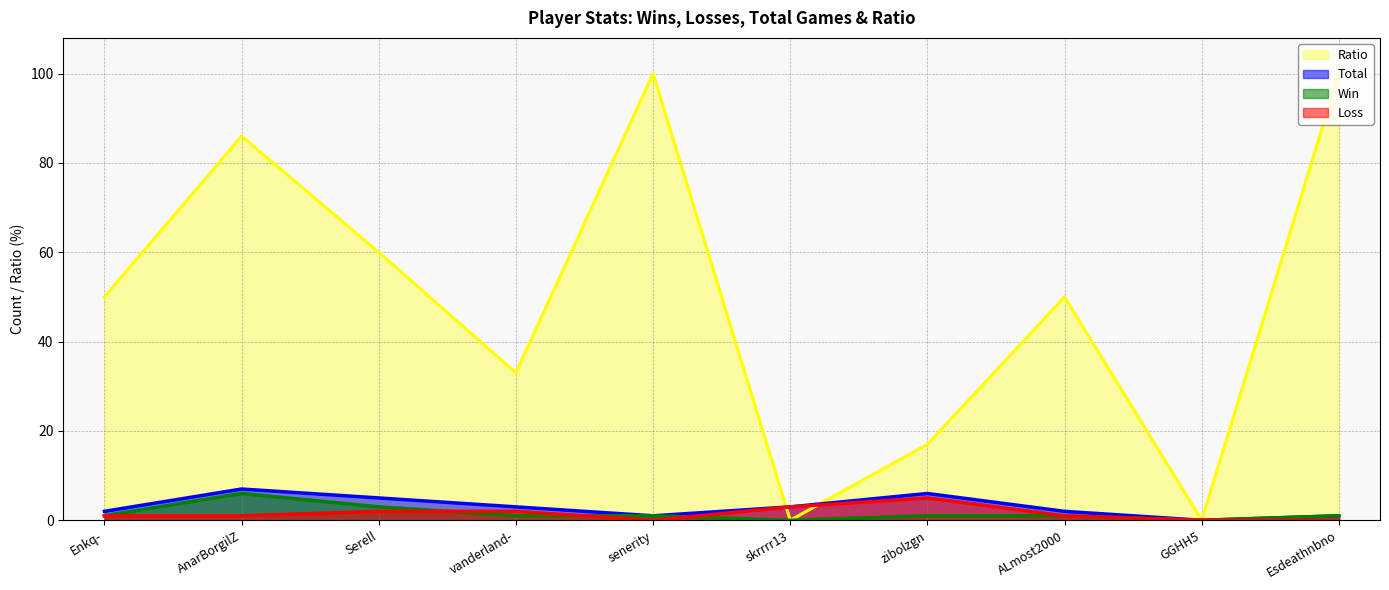

What position from the left is Serell?

3